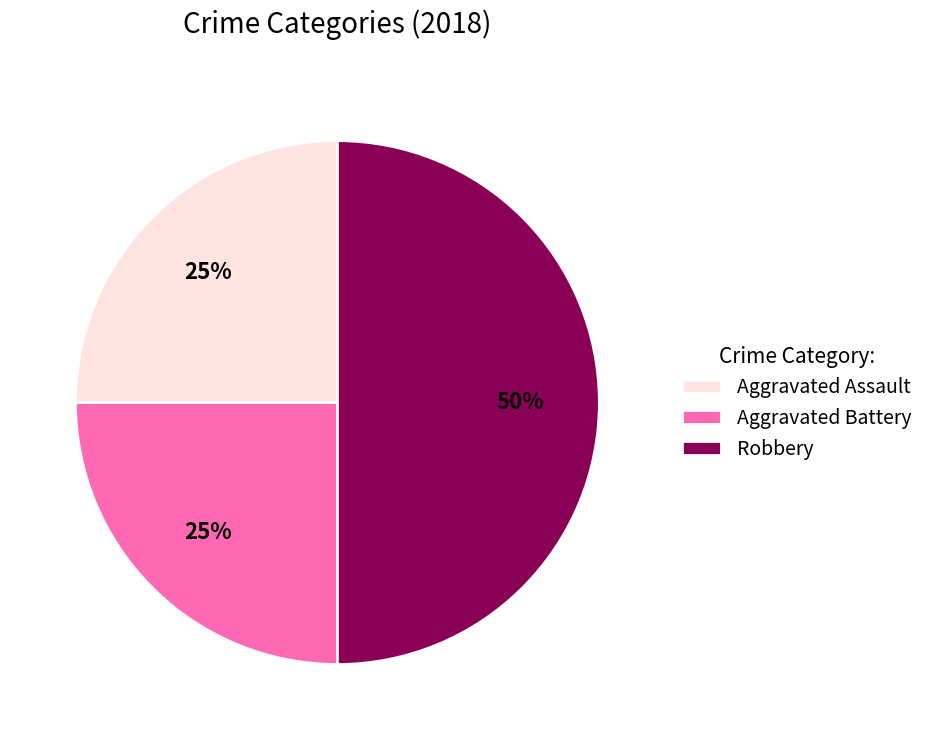

To the nearest percent, what percentage of the pie is Aggravated Assault?

25%